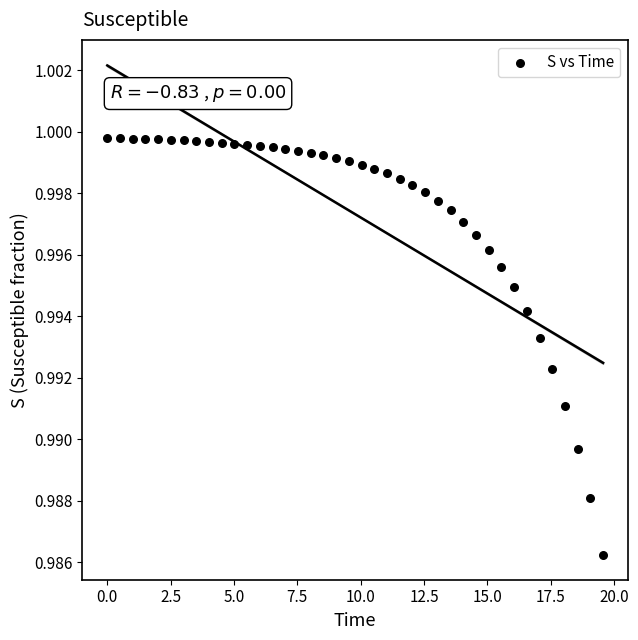

How many data points are displayed?

40